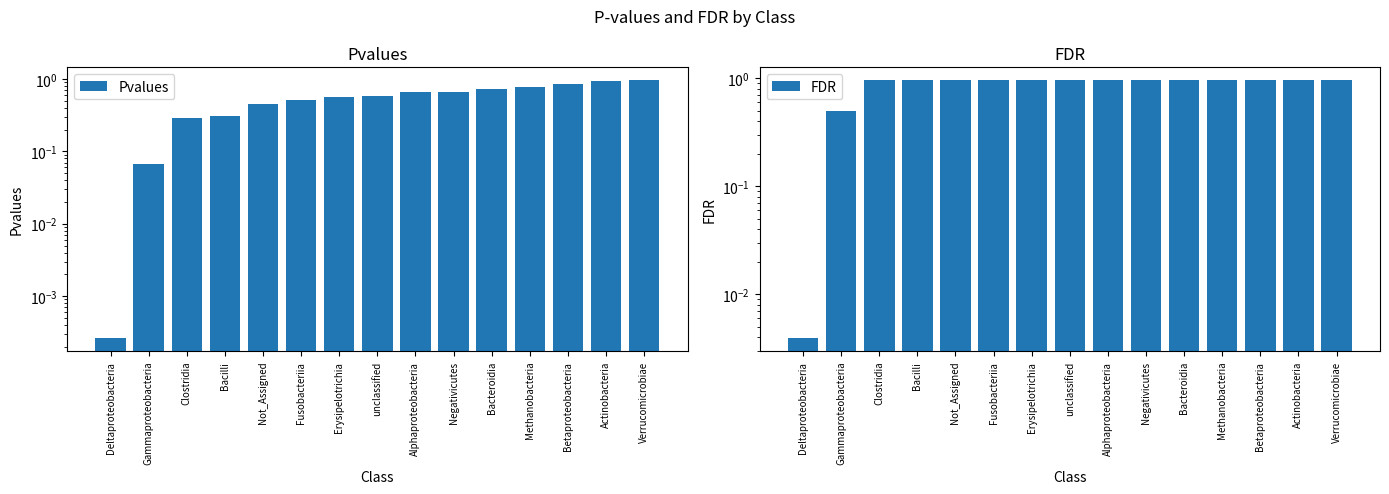

What position from the left is Verrucomicrobiae?

15